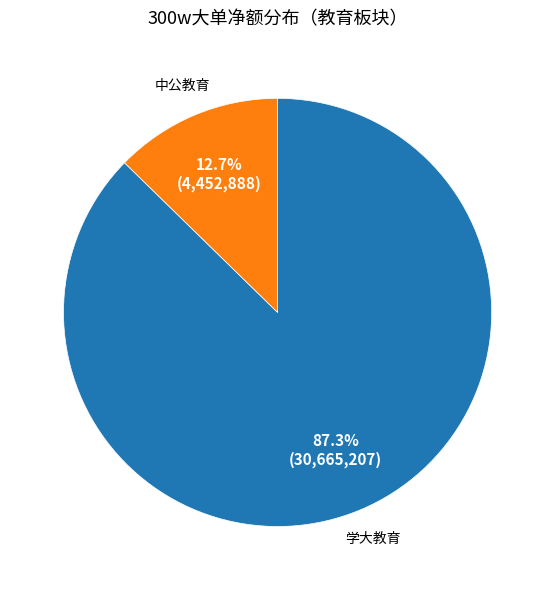

Does any single category account for the majority?

Yes